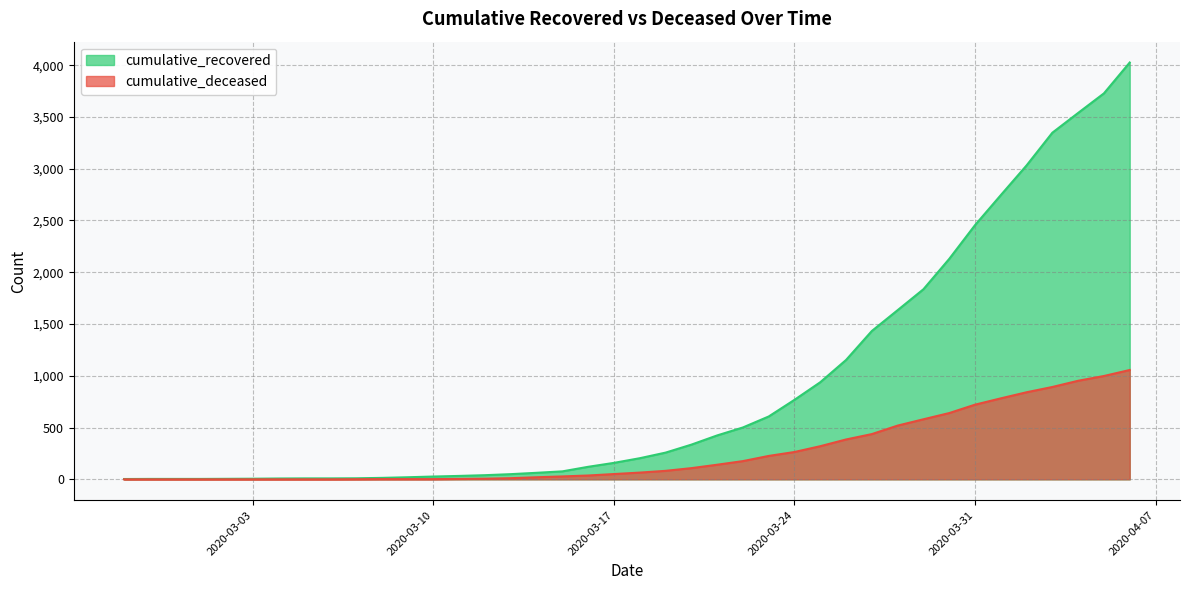

What is the maximum value shown in the chart?

4026